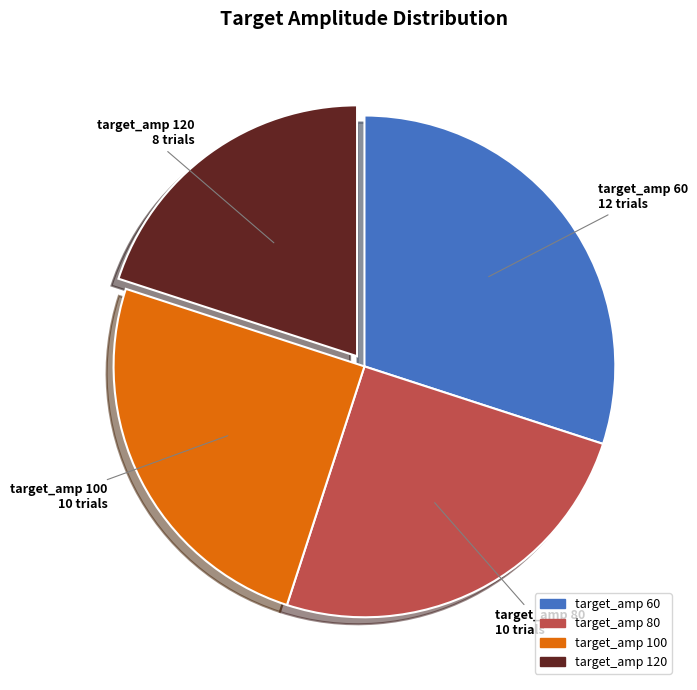

Approximately how many times larger is the value at target_amp 80 compared to target_amp 60?

0.8